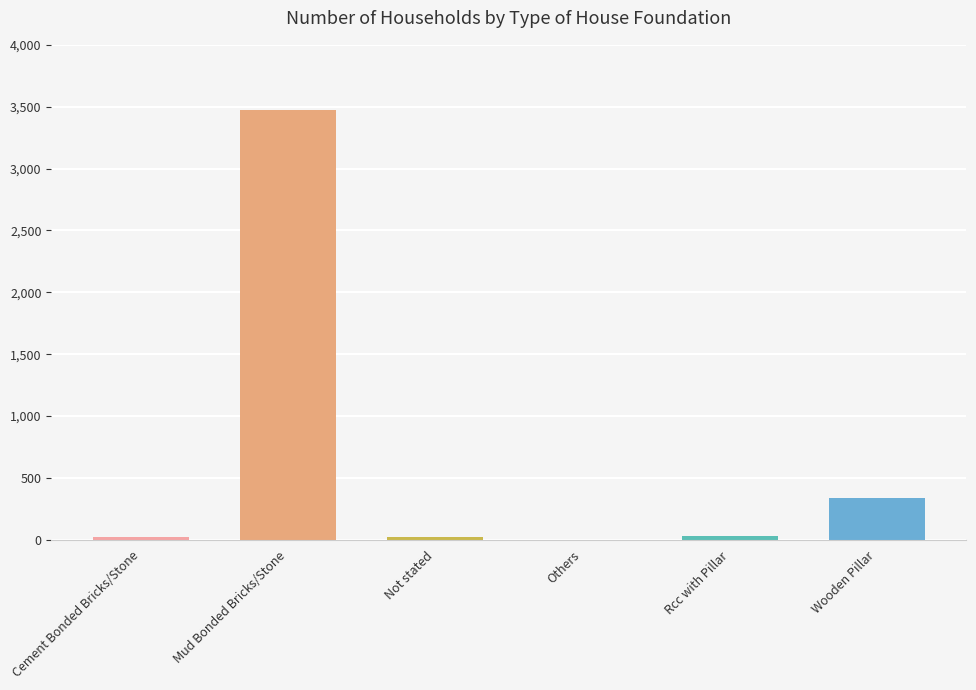

What is the change in value from Cement Bonded Bricks/Stone to Mud Bonded Bricks/Stone?

+3449